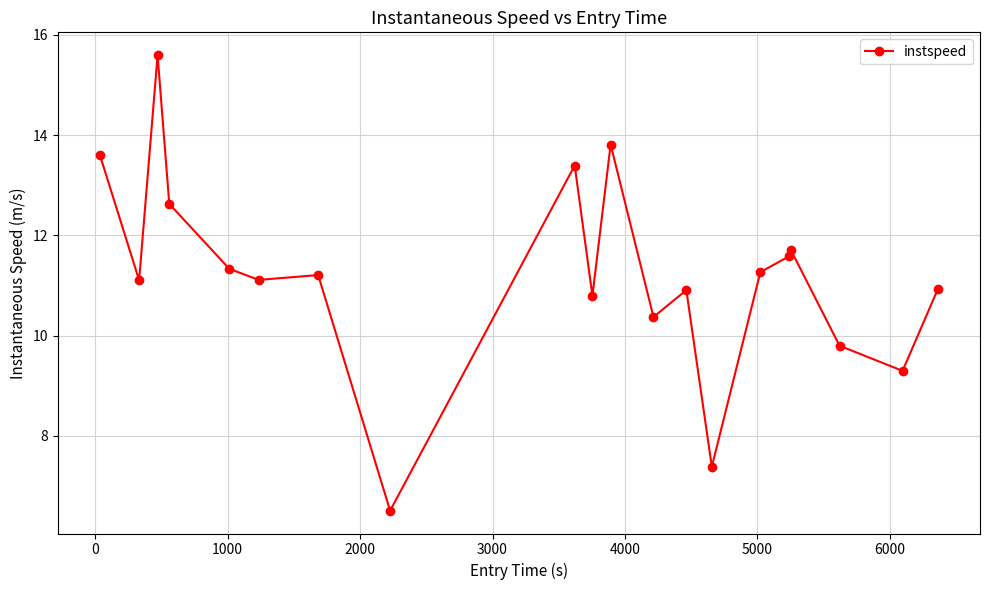

What is the smallest value displayed?

6.5